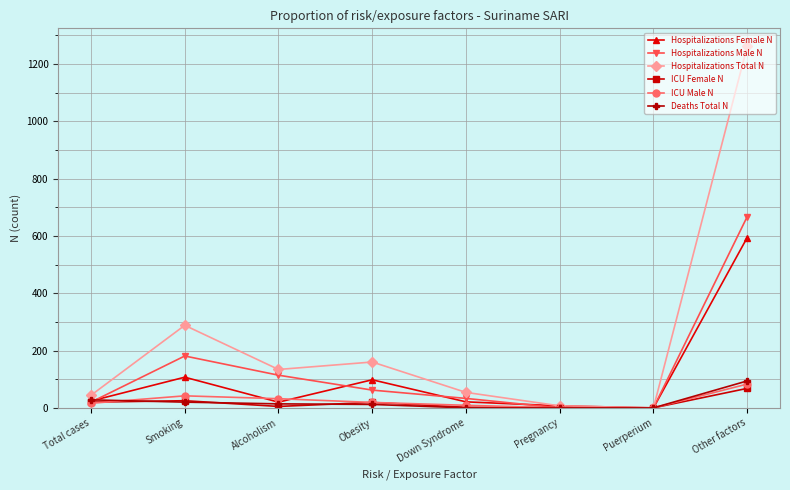

What is the approximate value of ICU Male N at Total cases, to the nearest 5?

15